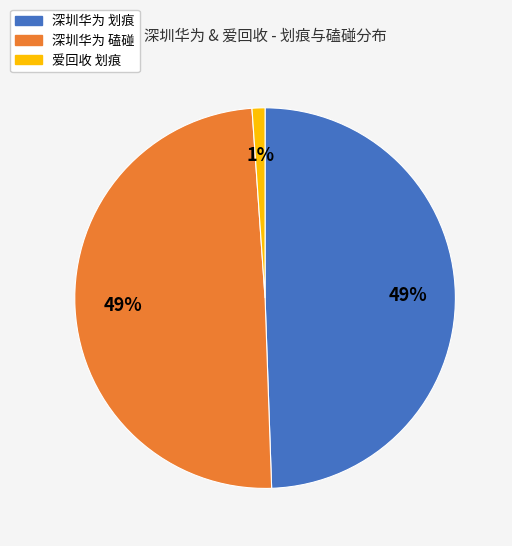

Does any single category account for the majority?

No